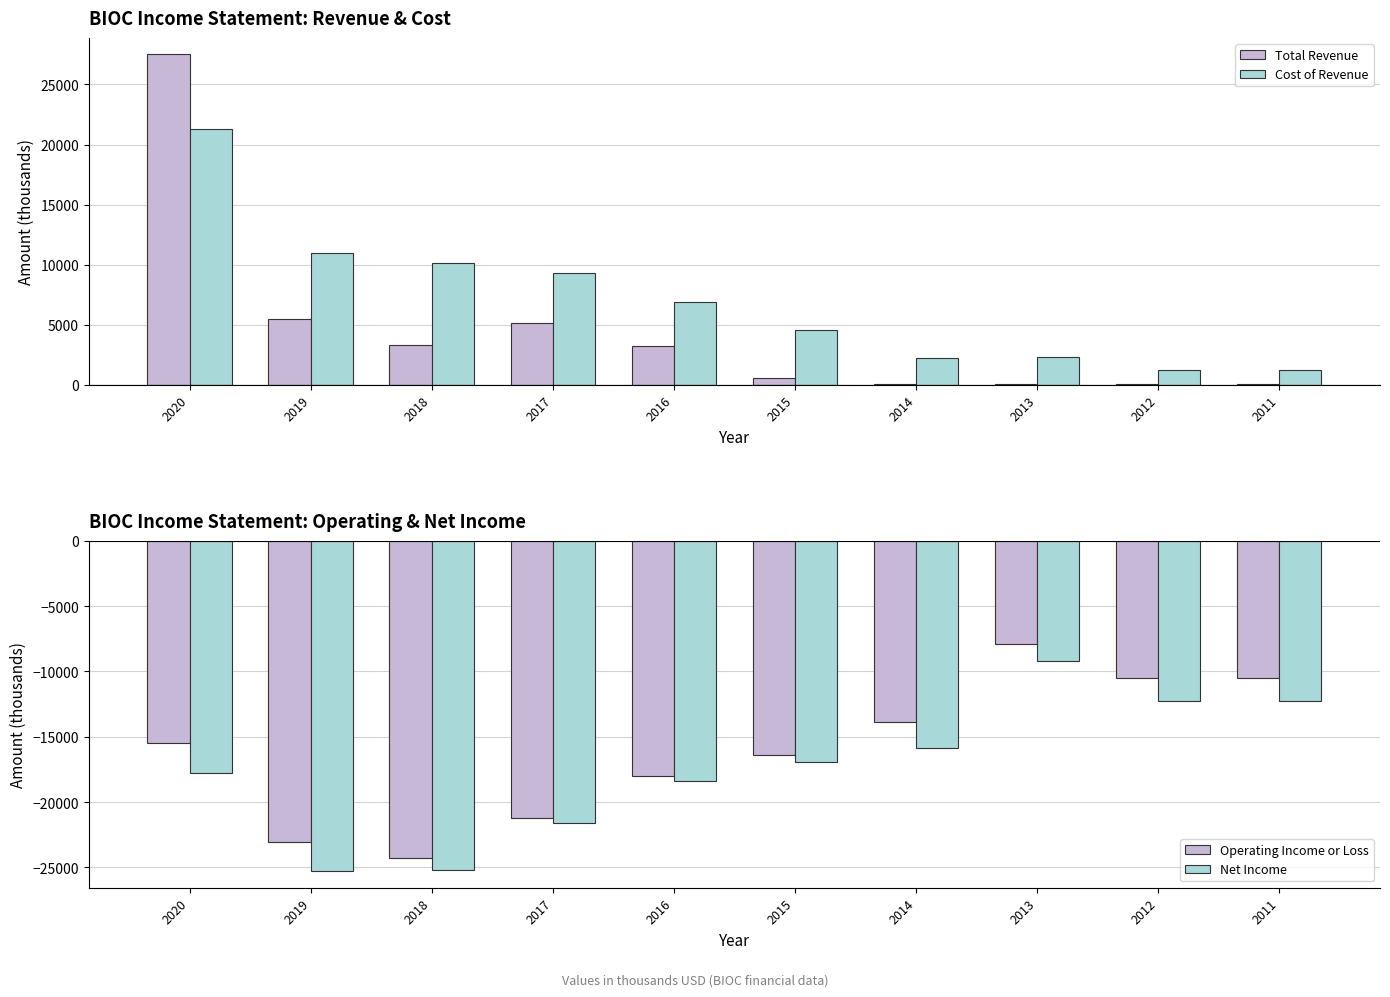

Reading left to right, what are all the values shown in this chart?

Total Revenue: 27500	5500	3300	5100	3200	600	100	100	100	100
Cost of Revenue: 21300	11000	10100	9300	6900	4600	2200	2300	1200	1200
Operating Income or Loss: -15500	-23100	-24300	-21200	-18000	-16400	-13900	-7900	-10500	-10500
Net Income: -17800	-25300	-25200	-21600	-18400	-16900	-15900	-9200	-12300	-12300